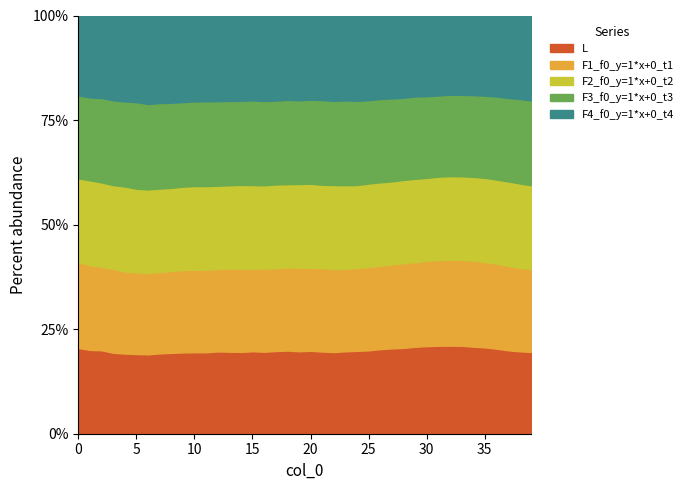

What is the maximum value for L?

21.1